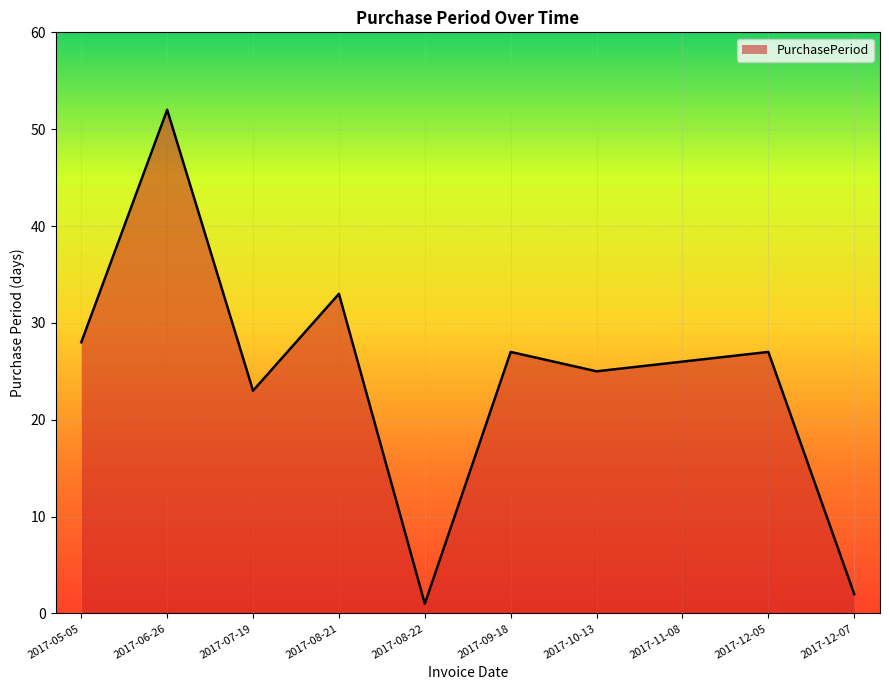

True or false: the data shows 26 at 2017-11-08.

True